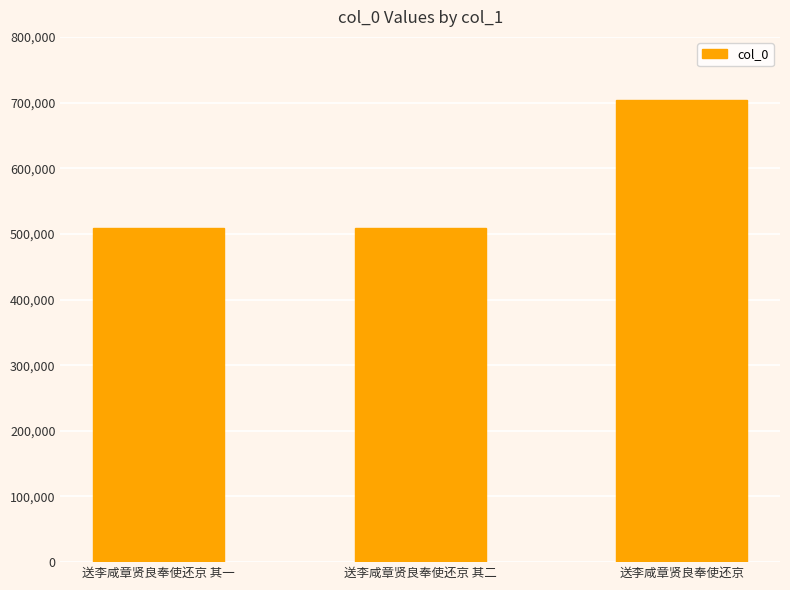

What is the change in value from 送李咸章贤良奉使还京 其一 to 送李咸章贤良奉使还京?

+194686